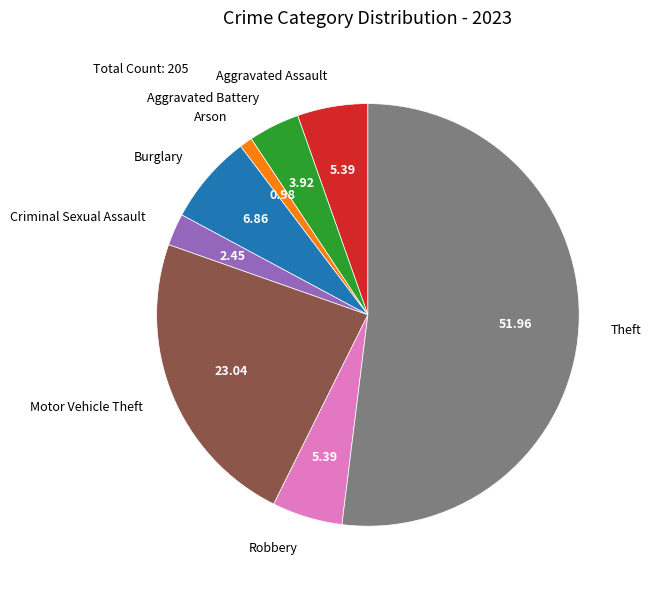

What is the majority slice?

Theft